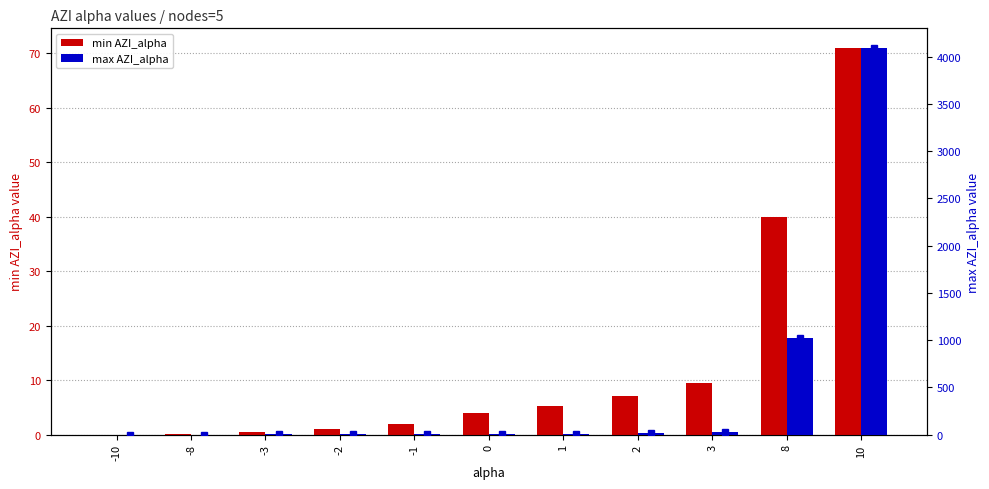

Reading left to right, transcribe all the data shown in this chart.

min AZI_alpha: 0.0	0.0	0.5	1.0	2.0	4.0	5.3	7.1	9.5	40.0	71.0
max AZI_alpha: 0.2	0.4	1.7	2.2	3.0	4.0	8.0	16.0	32.0	1024.0	4096.0